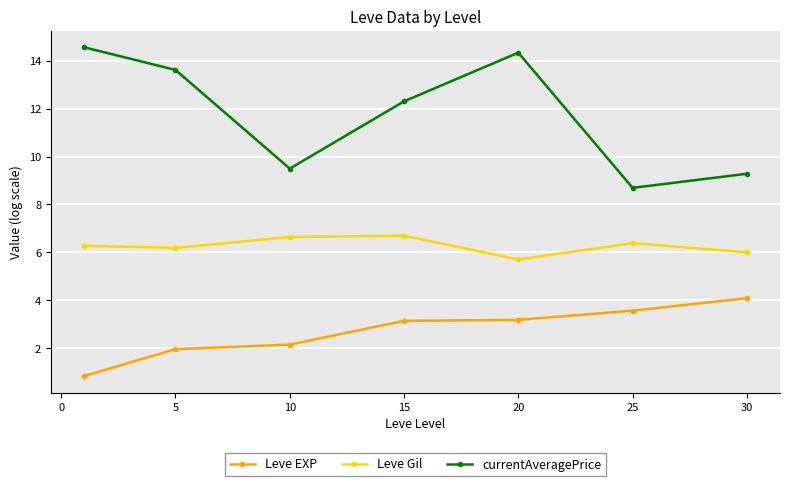

Which series has the widest spread of values?

currentAveragePrice